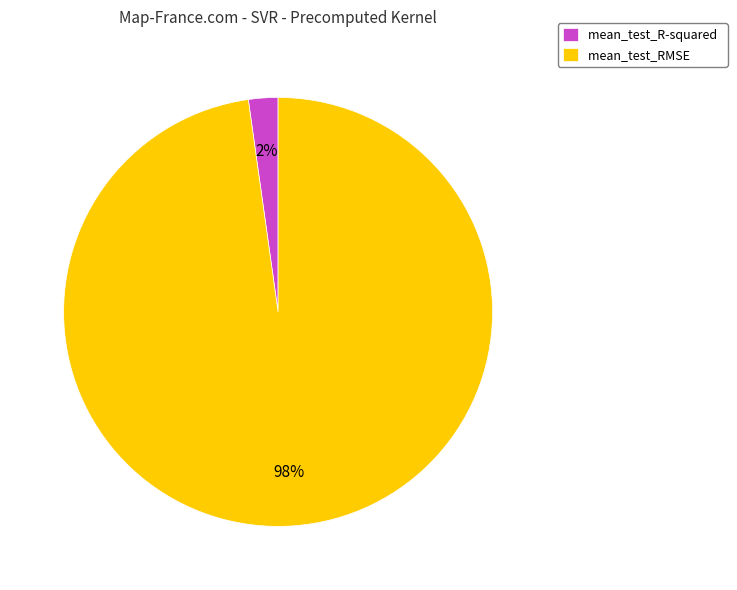

Count the number of slices in the pie.

2